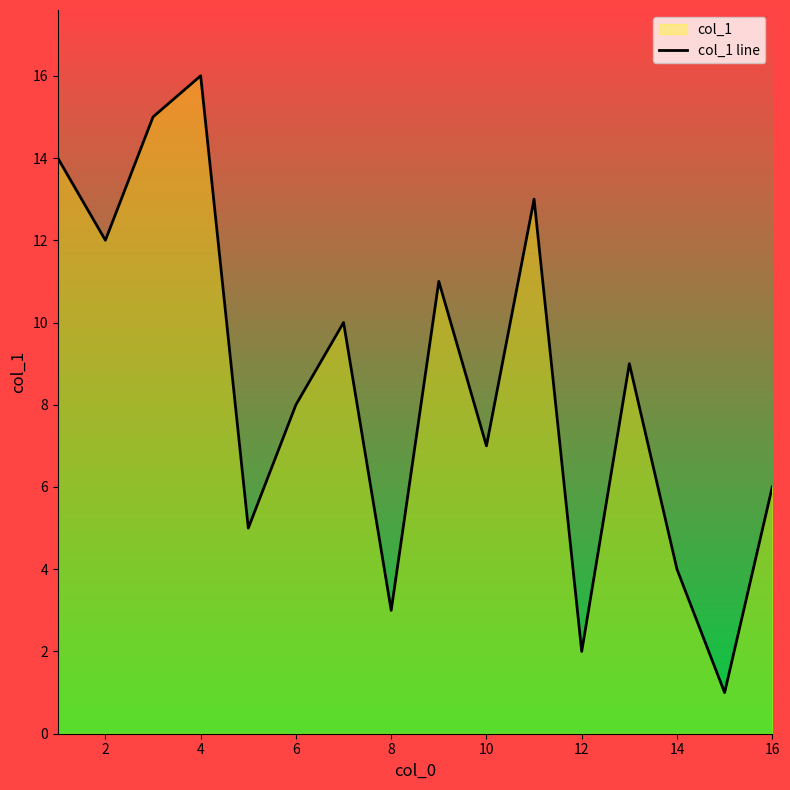

What is the sum of the values at 16 and 14?

10